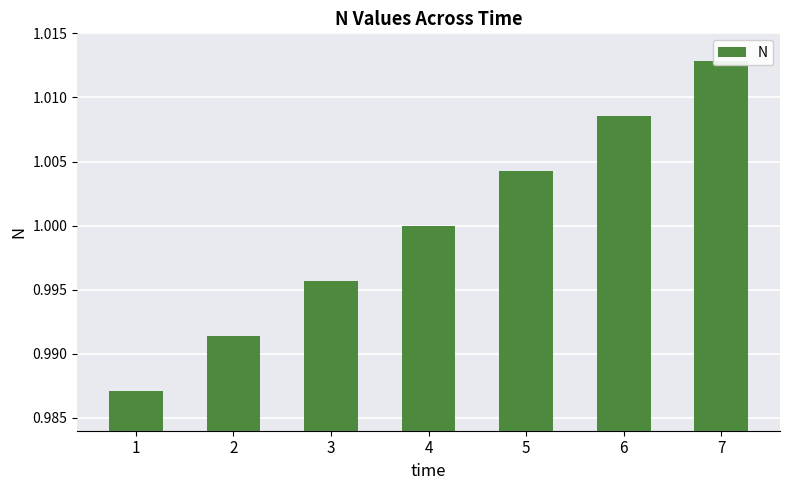

At which category does the chart reach its minimum across all series?

1